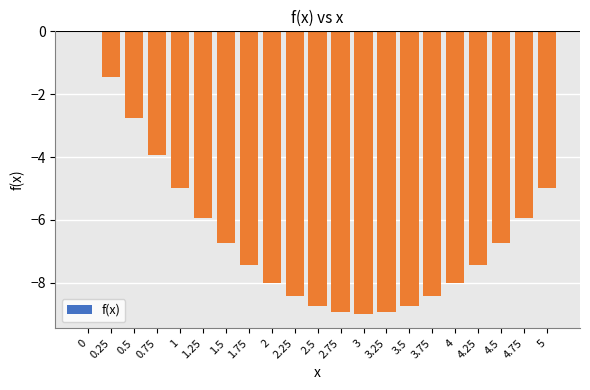

What is the average value?

-6.5